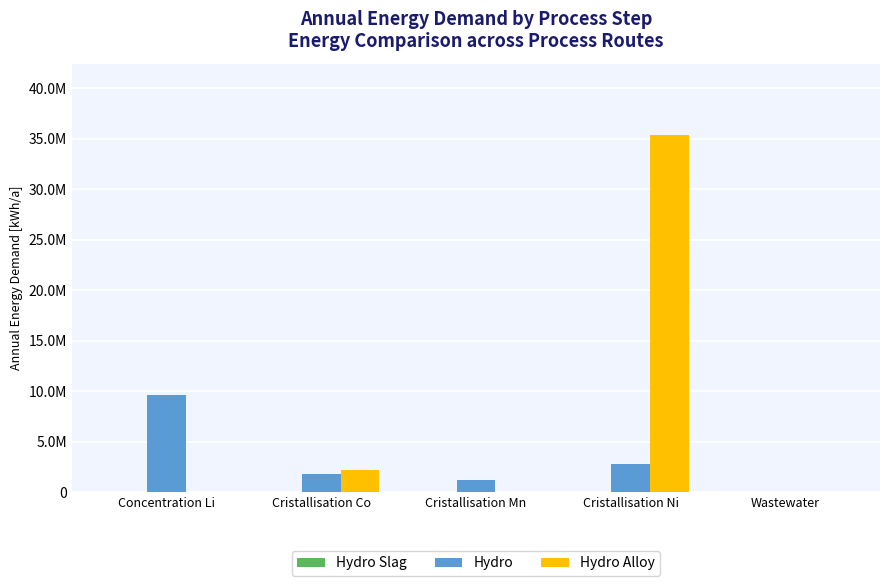

Are the bars horizontal?

No